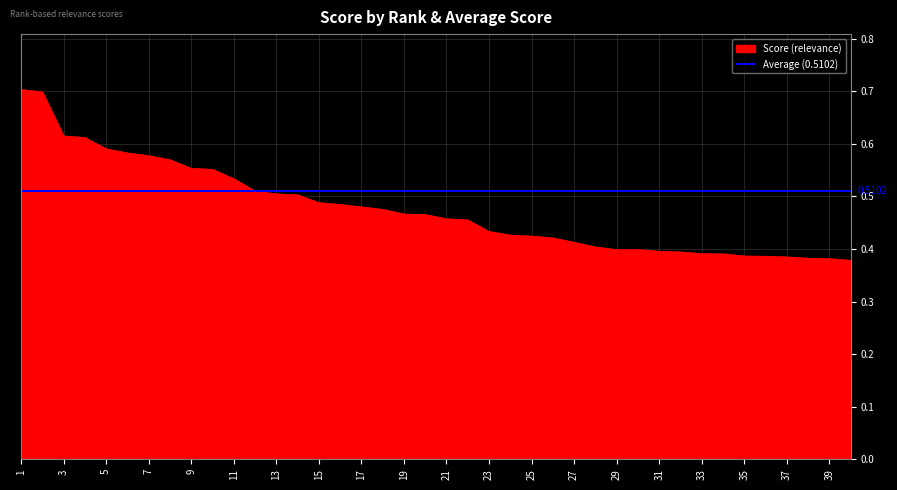

What is the value of the 25th point from the left?

0.4